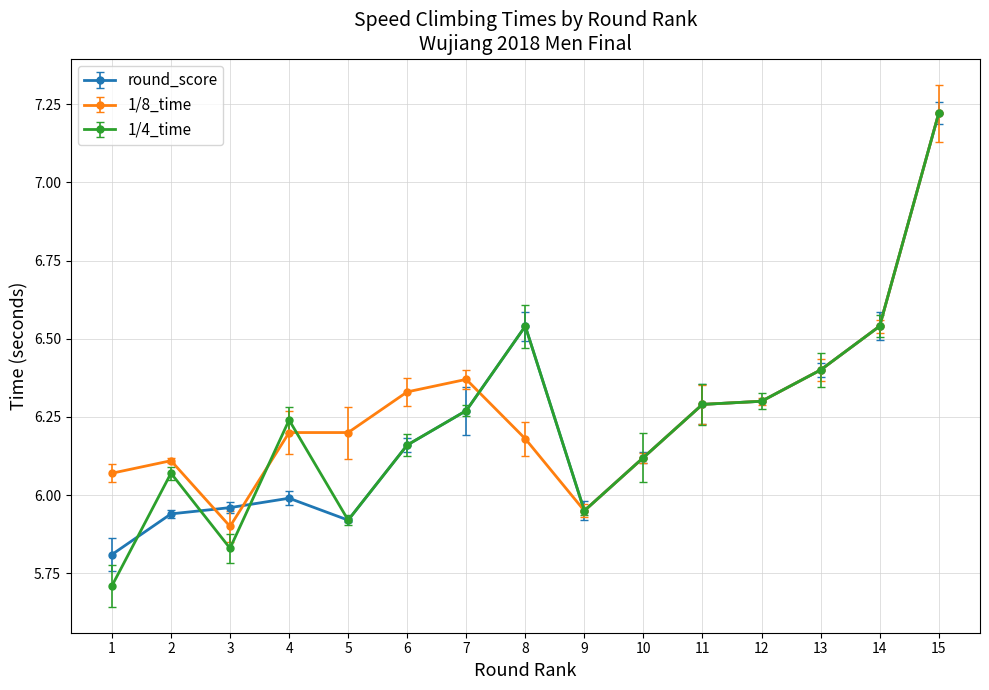

How many times do 1/8_time and round_score cross each other?

3